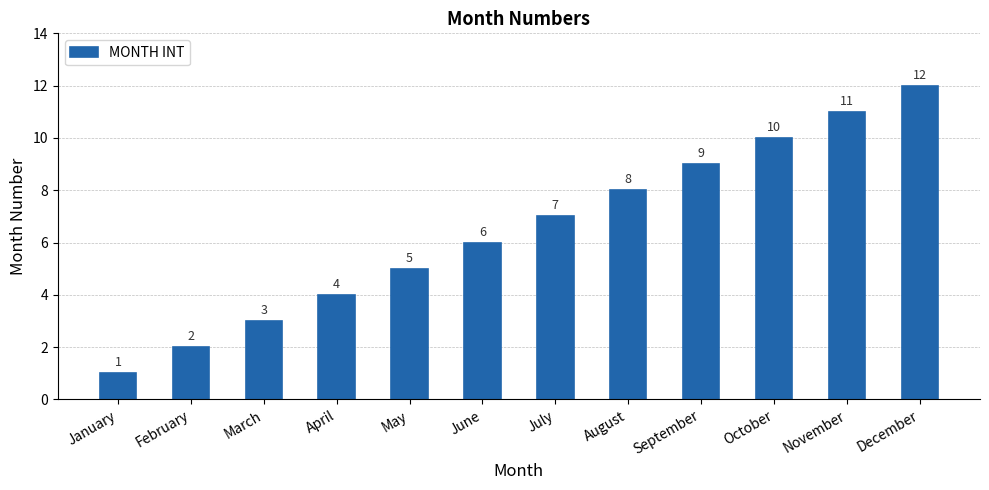

Rank the categories by value from highest to lowest.

December, November, October, September, August, July, June, May, April, March, February, January